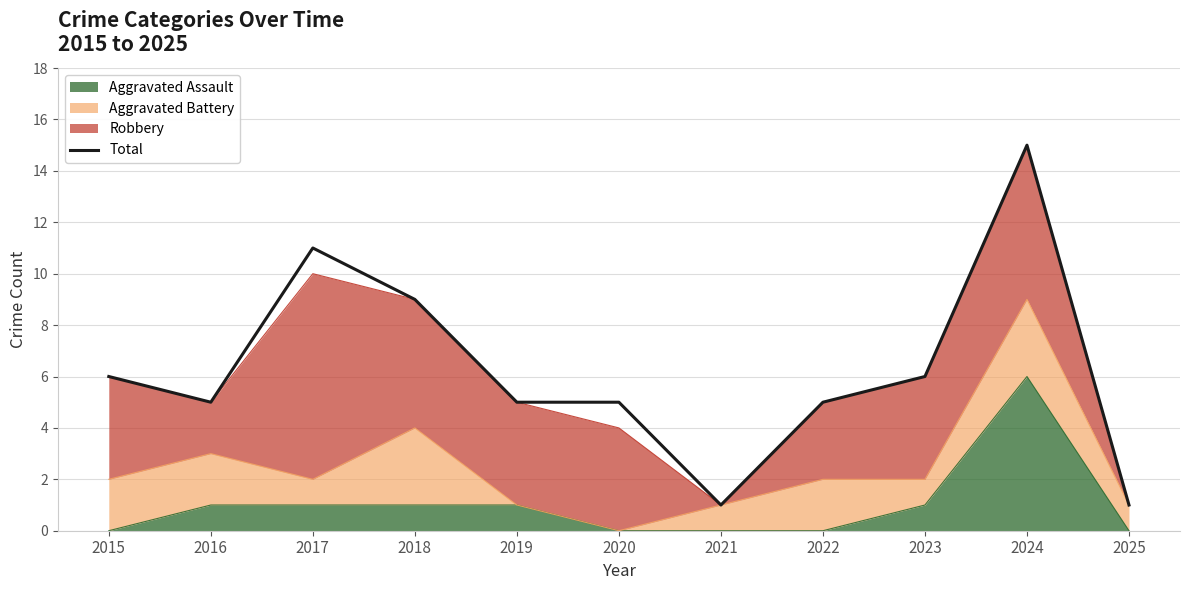

How many categories are shown in the chart?

11